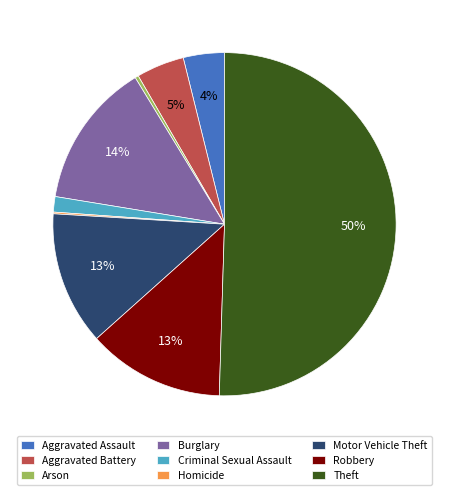

Combined, do Burglary and Motor Vehicle Theft account for over 50%?

No